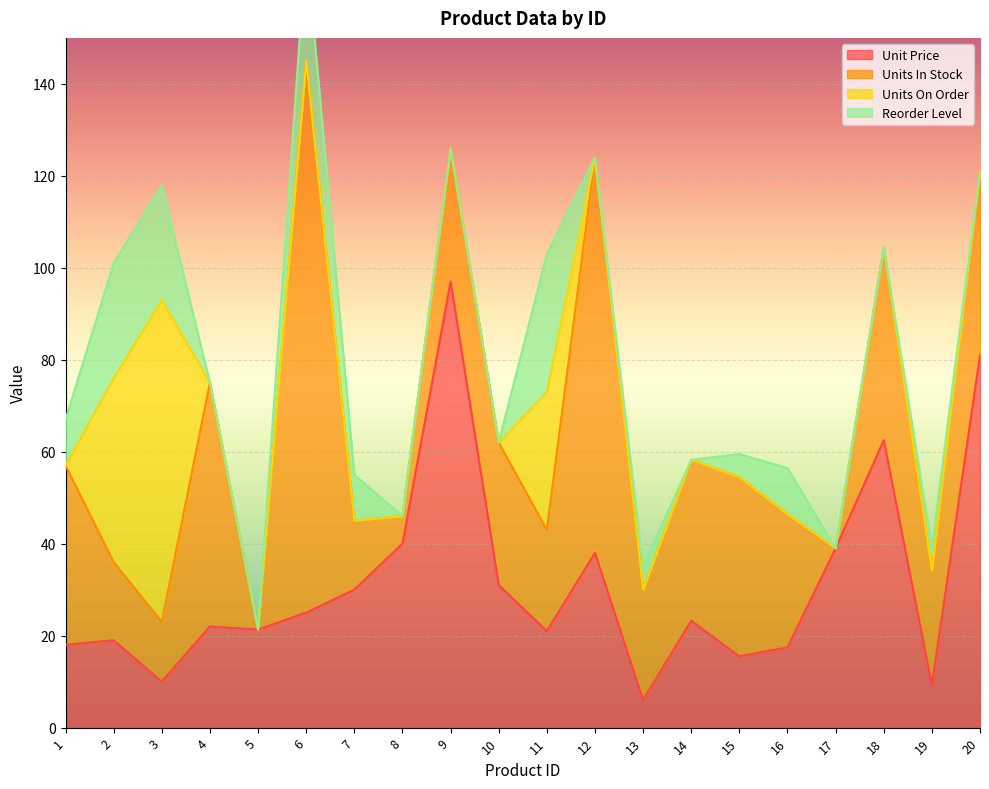

Which series has the largest range (max minus min)?

Units In Stock